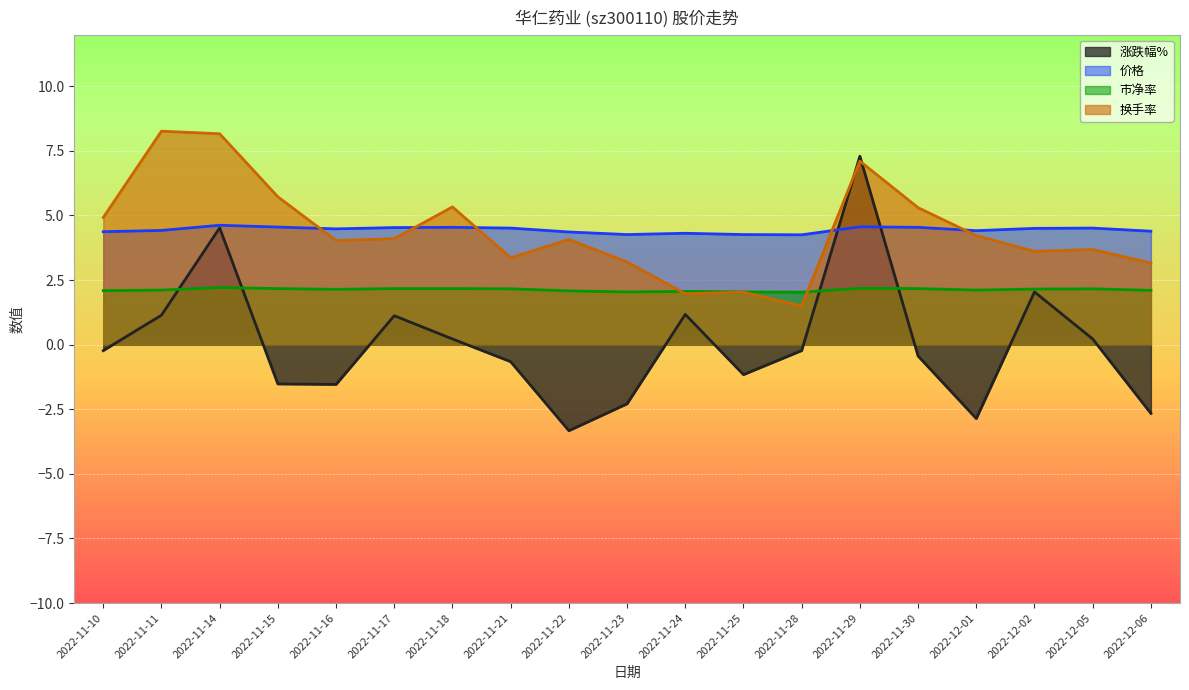

Is the value of 换手率 at 2022-11-17 greater than the value of 涨跌幅% at 2022-12-02?

Yes